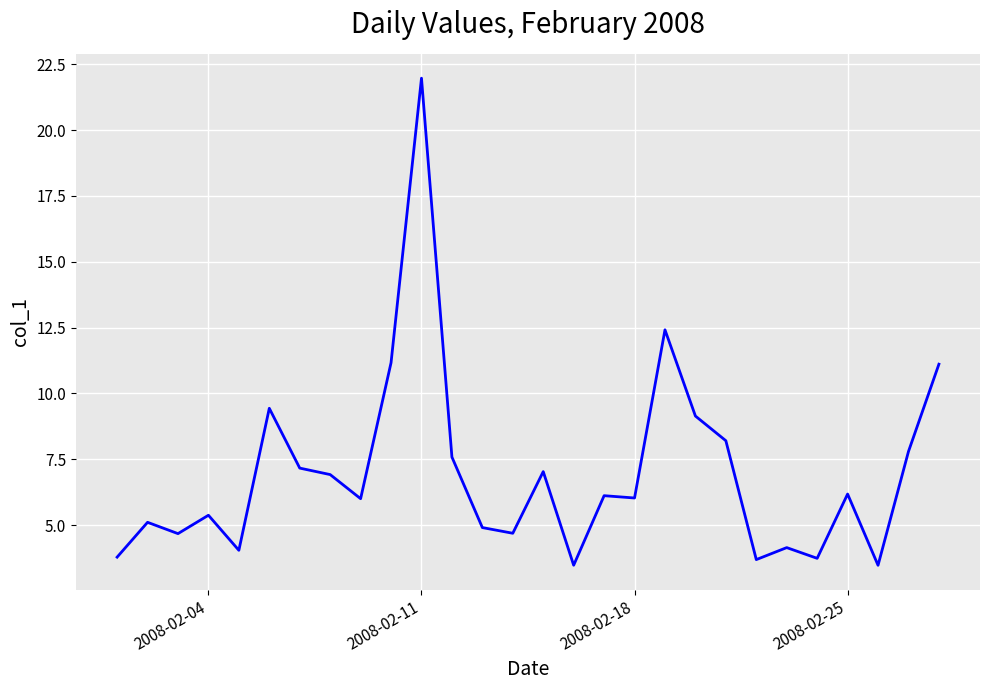

What is the difference between the maximum and minimum values?

18.5